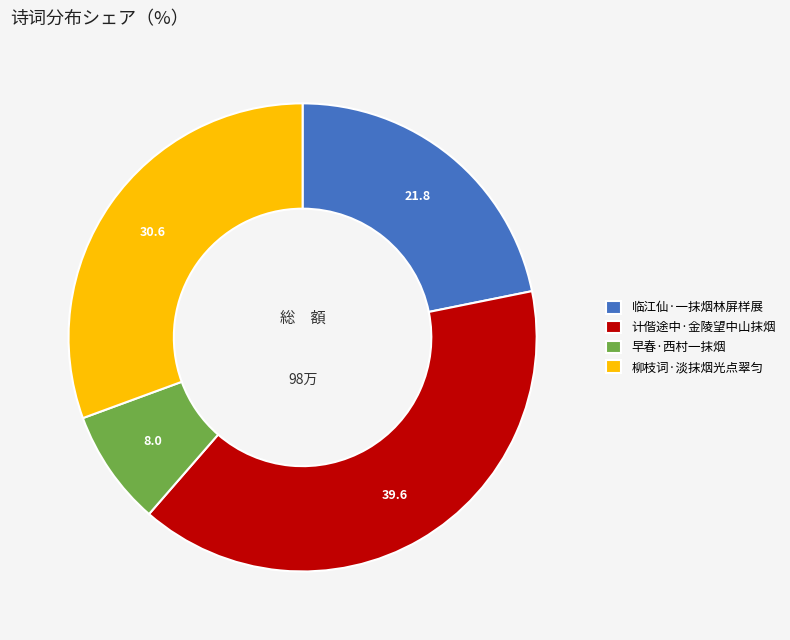

Is 柳枝词·淡抹烟光点翠匀 the majority of the pie?

No